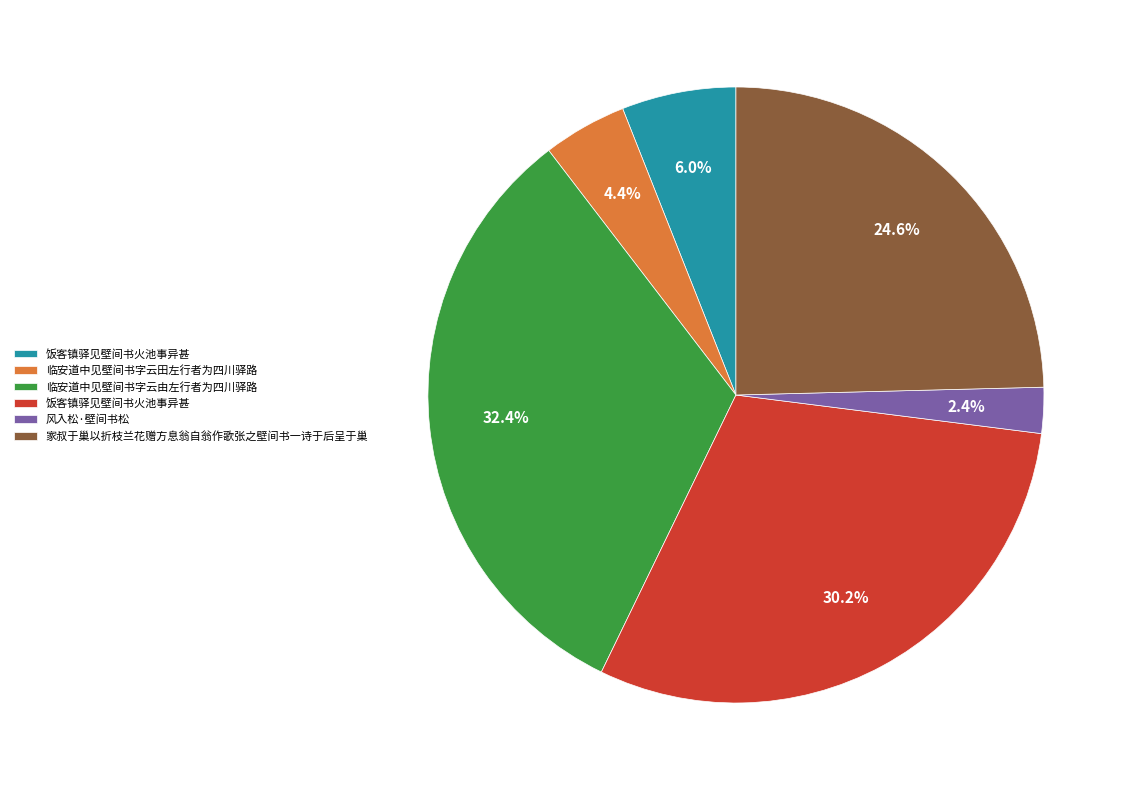

Is there a majority slice in this chart?

No